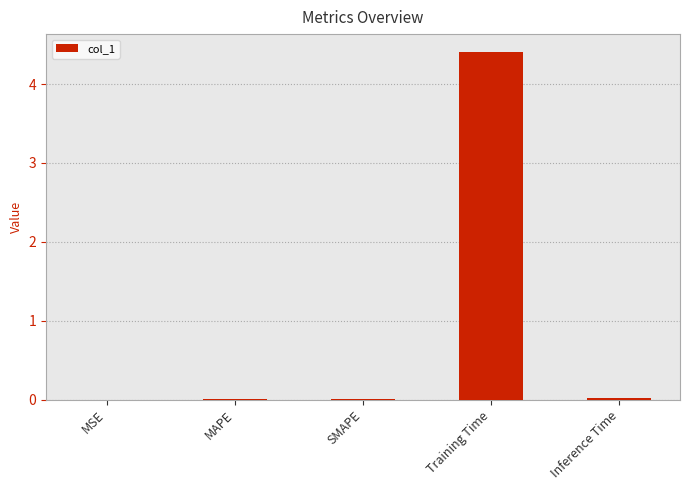

What is the greatest value displayed?

4.4